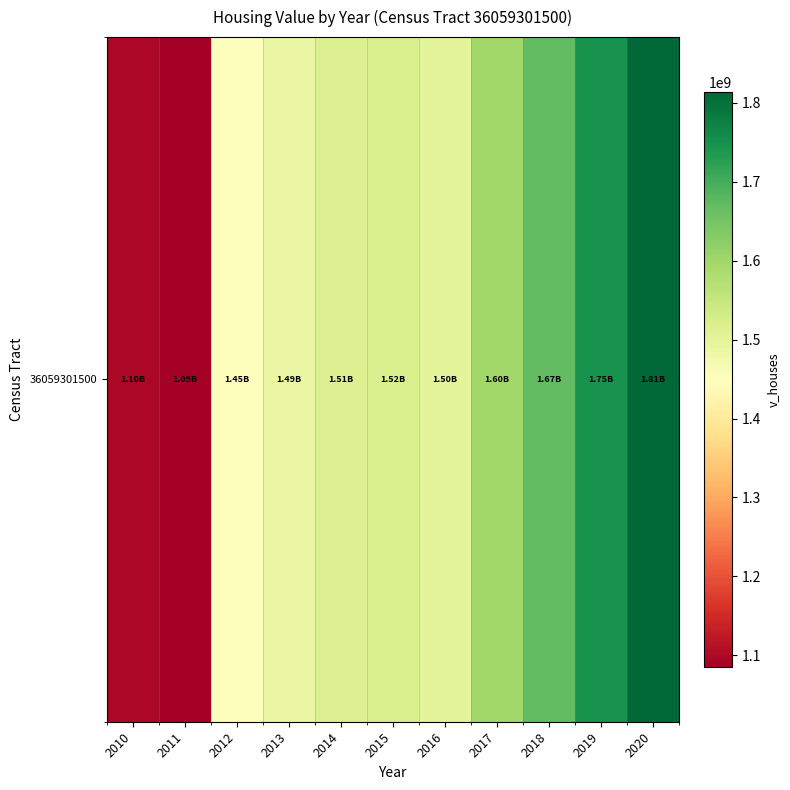

Reading left to right, list all the values displayed in this chart.

2010=1099022500	2011=1085125000	2012=1452179900	2013=1488192000	2014=1513732000	2015=1518986400	2016=1498844400	2017=1599864400	2018=1669108200	2019=1746404900	2020=1814009500